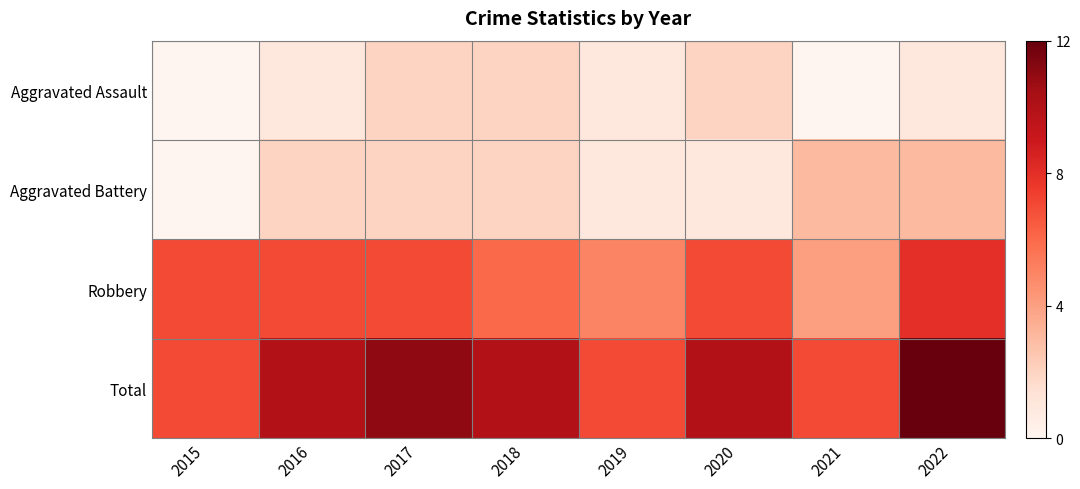

Reading right to left, extract all data points from this chart.

Aggravated Assault: 2022=1	2021=0	2020=2	2019=1	2018=2	2017=2	2016=1	2015=0
Aggravated Battery: 2022=3	2021=3	2020=1	2019=1	2018=2	2017=2	2016=2	2015=0
Robbery: 2022=8	2021=4	2020=7	2019=5	2018=6	2017=7	2016=7	2015=7
Total: 2022=12	2021=7	2020=10	2019=7	2018=10	2017=11	2016=10	2015=7